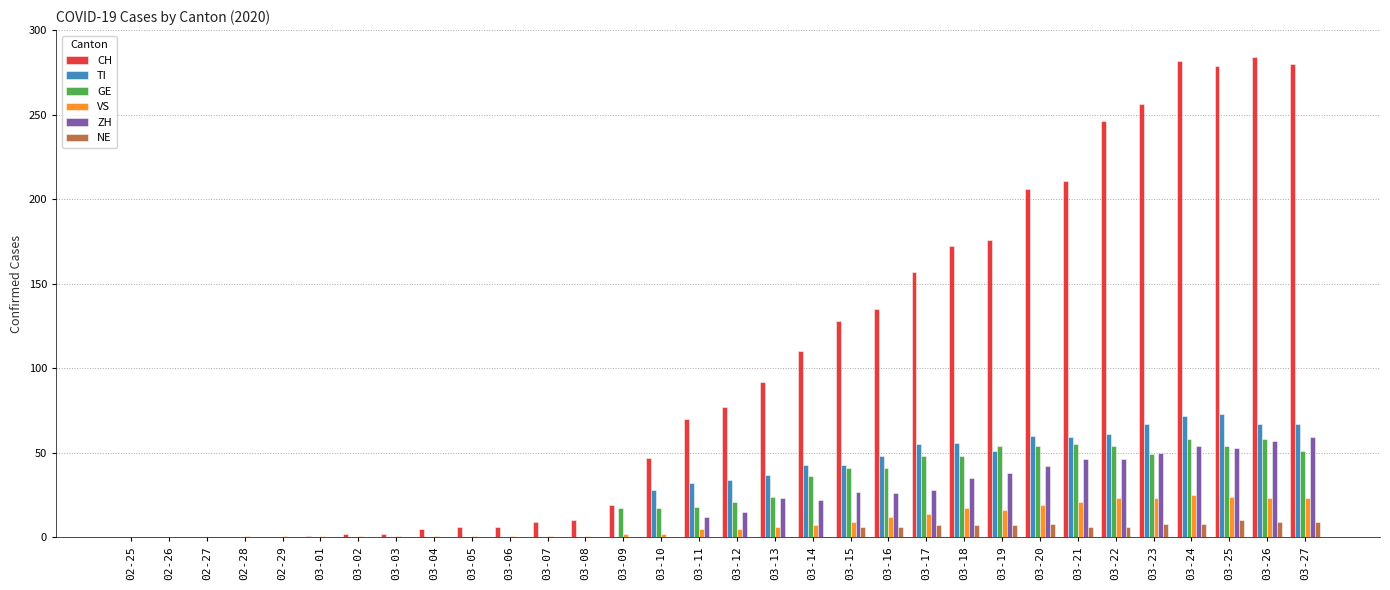

Is the value of CH at 03-22 greater than the value of NE at 03-22?

Yes